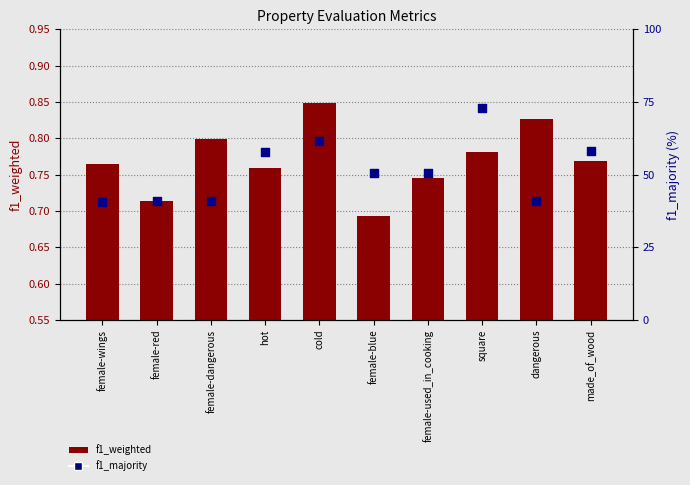

Which series reaches the maximum Y coordinate?

f1_majority